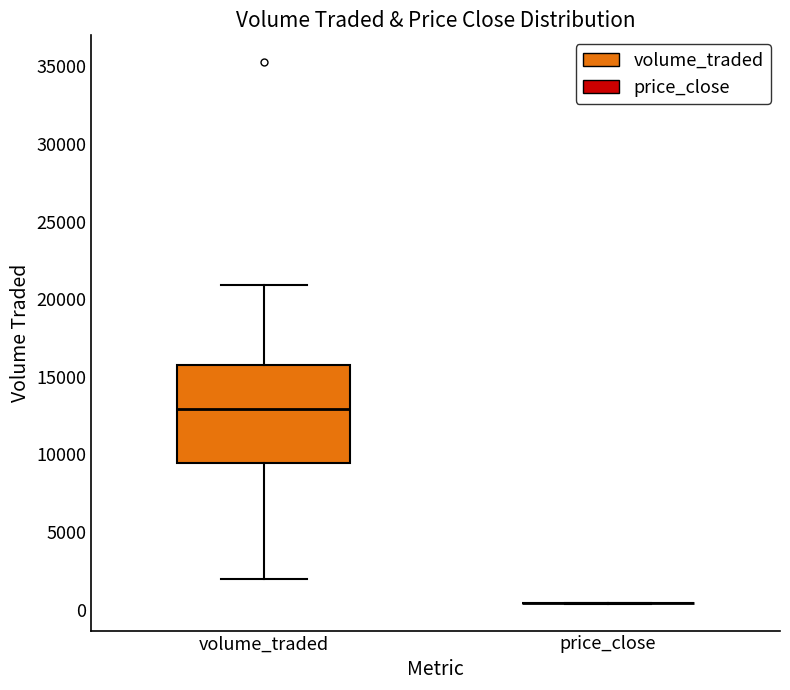

Reading left to right, transcribe this box plot: for each box, give where its median line is, the range the box spans, and where its two whiskers end, as read against the y-axis. The values are not printed on the chart, so give them approximately, as read against the axis.

volume_traded: median 13000, box 9500 to 16000, whiskers 2000 to 21000
price_close: box collapsed to a line at 500, whiskers 500 to 500